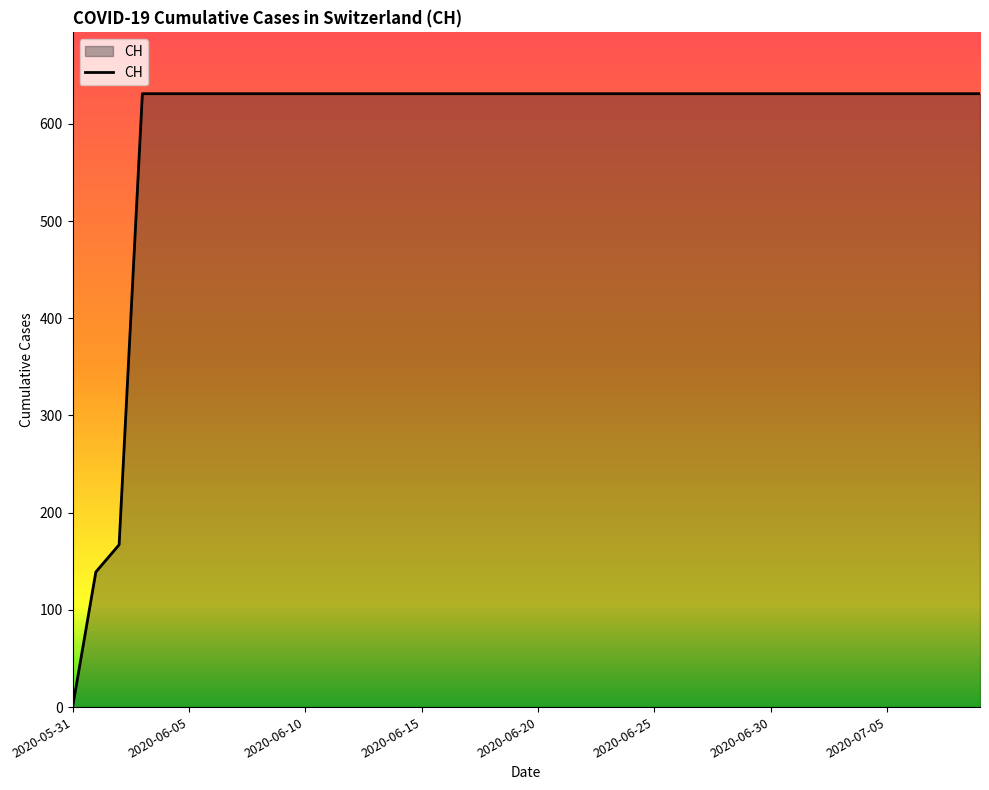

What is the difference between the maximum and minimum values?

631